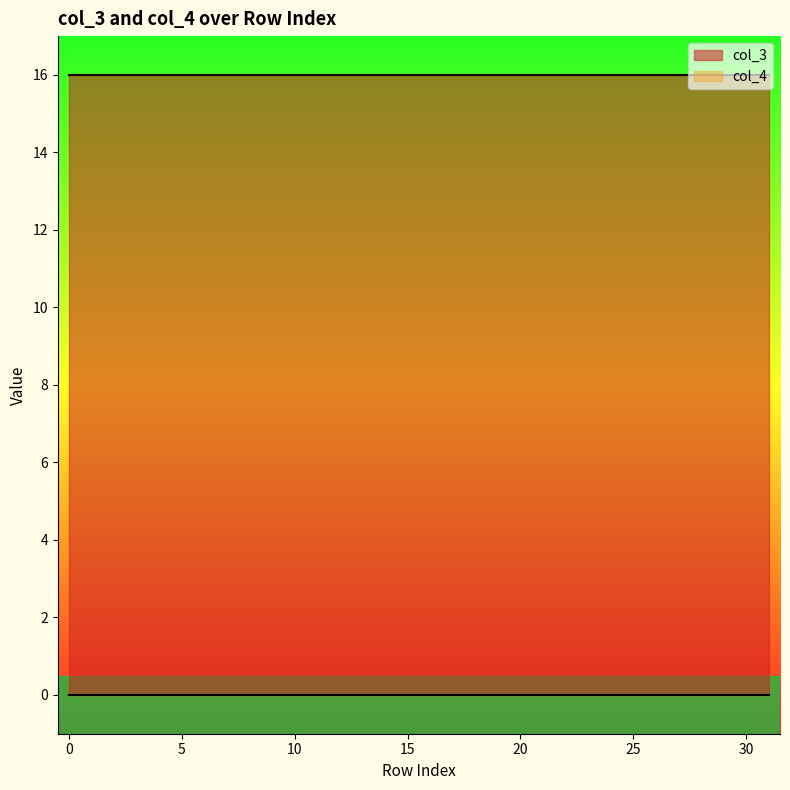

List the series in order of their peak value, highest first.

col_3, col_4